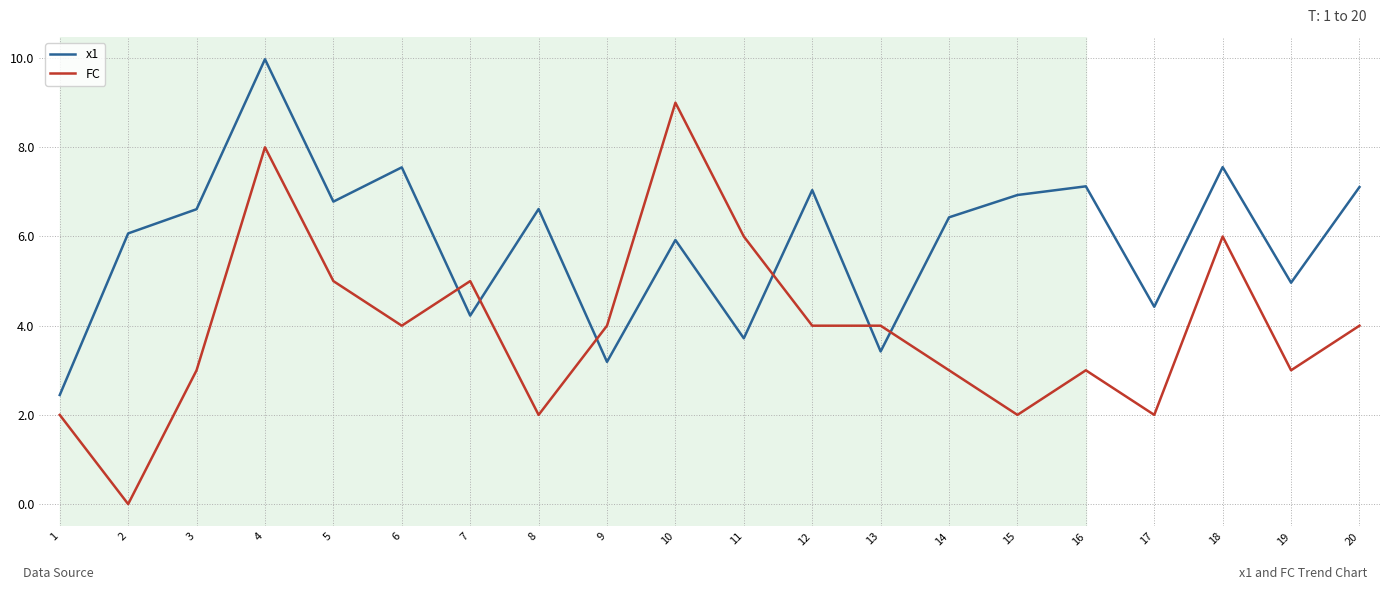

List the series in order of their overall mean, lowest first.

FC, x1